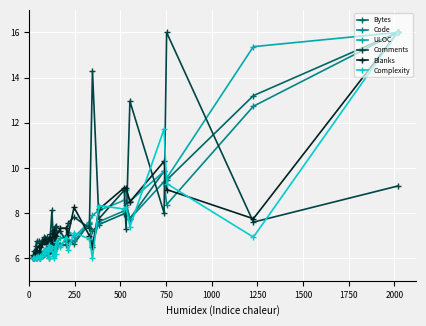

What is the minimum value for Complexity?

6.0